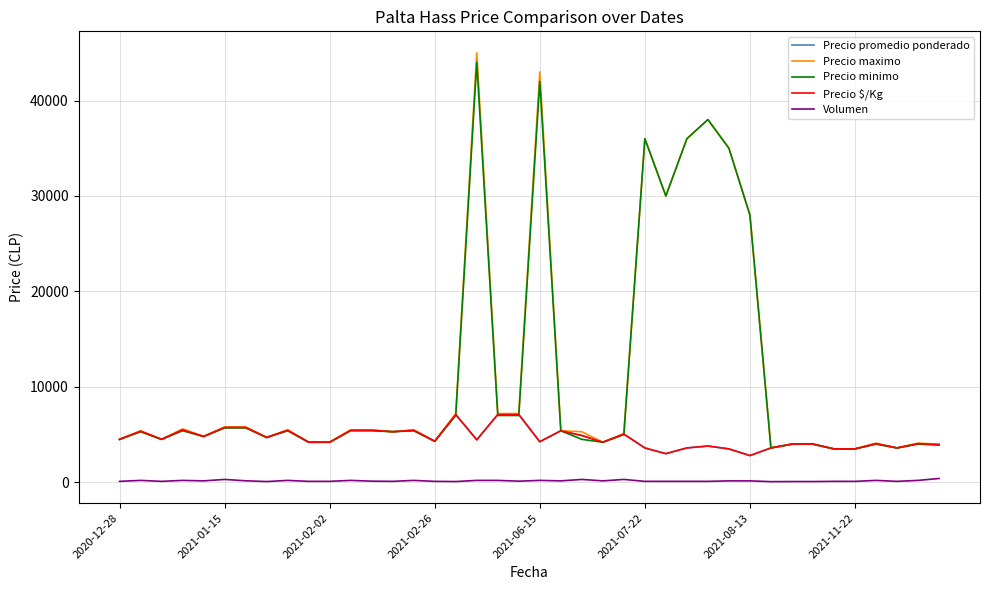

Is this an area chart (filled region under the line)?

No